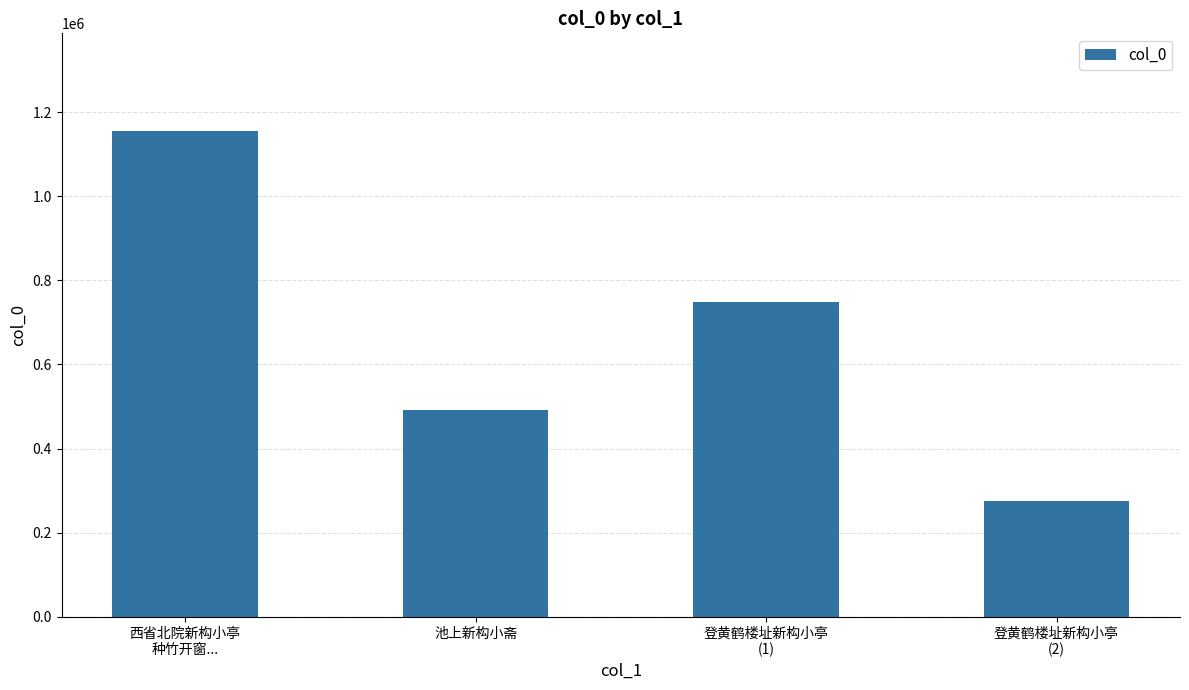

Reading left to right, list all the values displayed in this chart.

西省北院新构小亭
种竹开窗...=1156057	池上新构小斋=490717	登黄鹤楼址新构小亭
(1)=749075	登黄鹤楼址新构小亭
(2)=276079